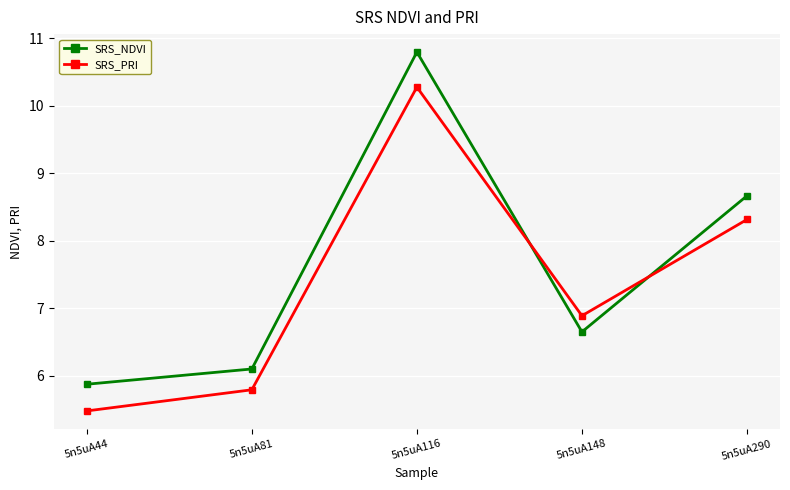

Reading left to right, transcribe all the data shown in this chart.

SRS_NDVI: 5n5uA44=5.9	5n5uA81=6.1	5n5uA116=10.8	5n5uA148=6.7	5n5uA290=8.7
SRS_PRI: 5n5uA44=5.5	5n5uA81=5.8	5n5uA116=10.3	5n5uA148=6.9	5n5uA290=8.3